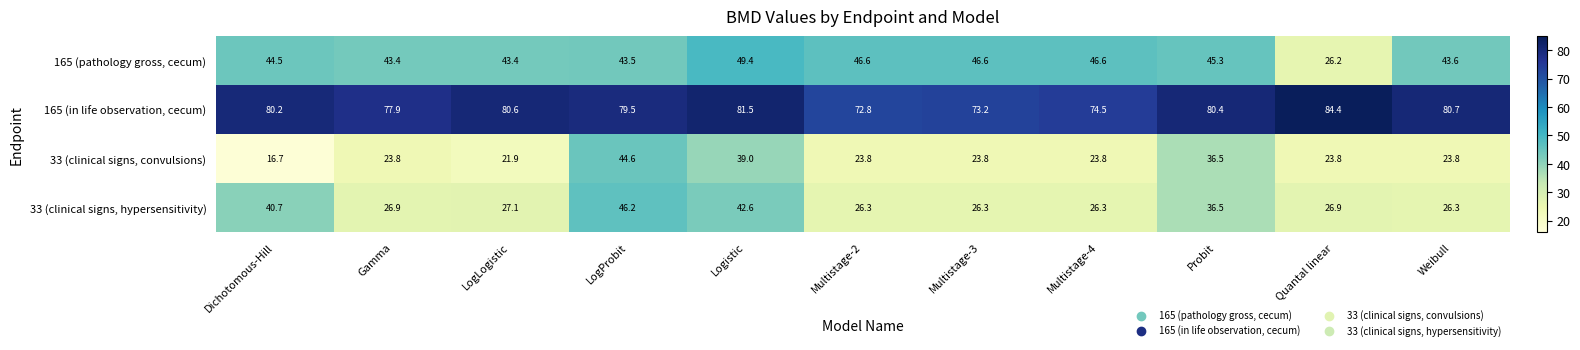

At how many categories does at least one series exceed 43?

11